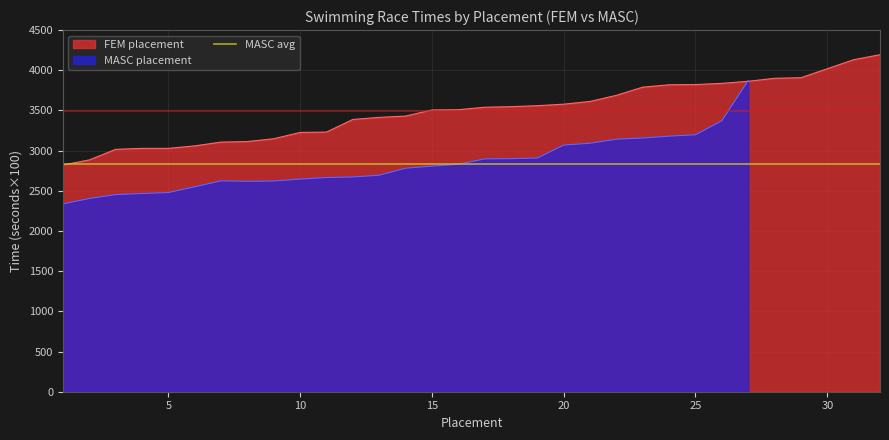

Count the number of categories in the chart.

32